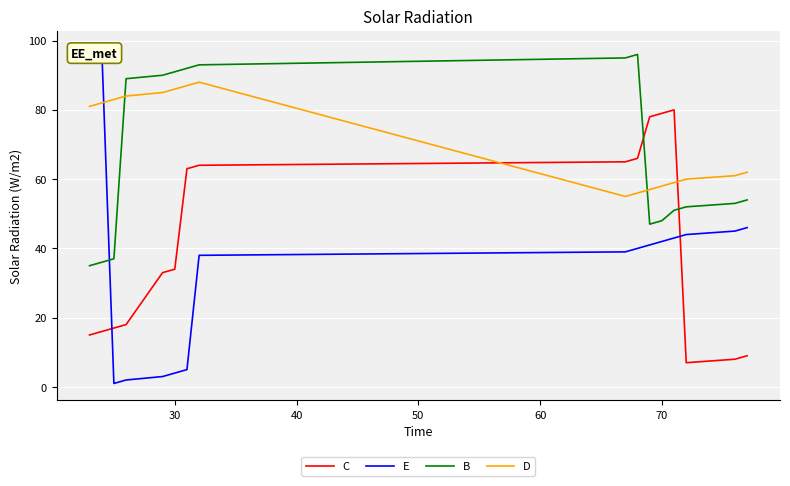

How many intersections are there between B and D?

2